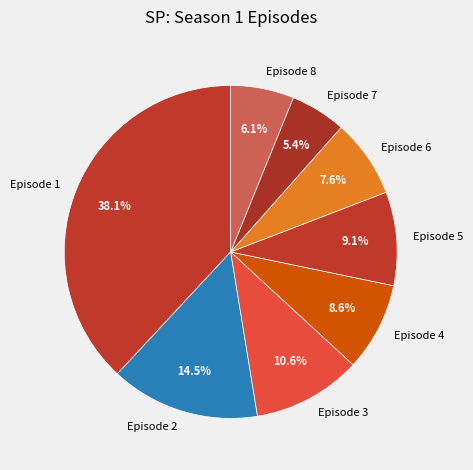

To the nearest percent, what portion does Episode 3 represent?

11%